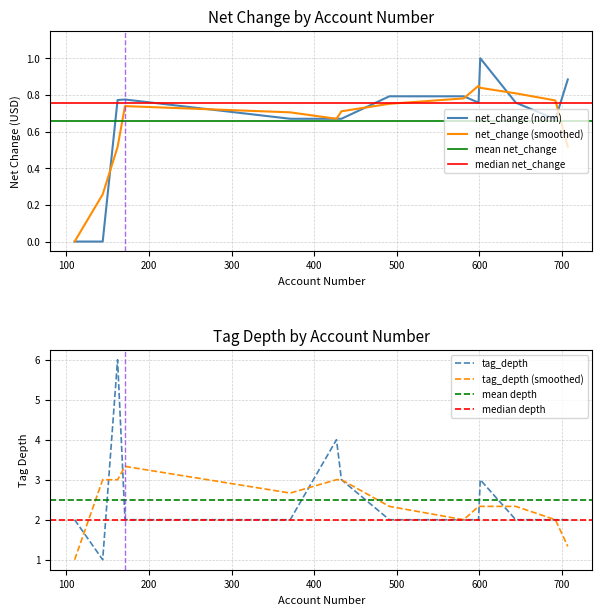

Reading left to right, transcribe all the data shown in this chart.

net_change: 0.0	0.0	0.8	0.8	0.7	0.7	0.7	0.8	0.8	0.8	1.0	0.8	0.7	0.9
tag_depth: 2.0	1.0	6.0	2.0	2.0	4.0	3.0	2.0	2.0	2.0	3.0	2.0	2.0	2.0